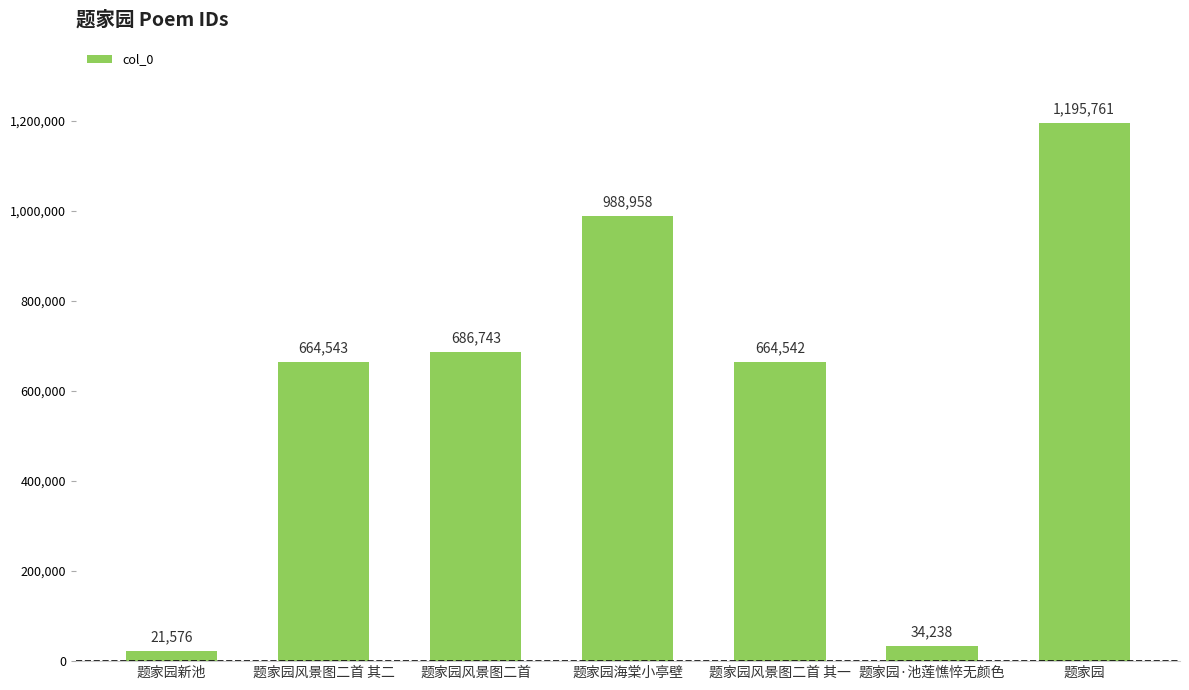

What is the sum of the values at 题家园新池 and 题家园海棠小亭壁?

1010534